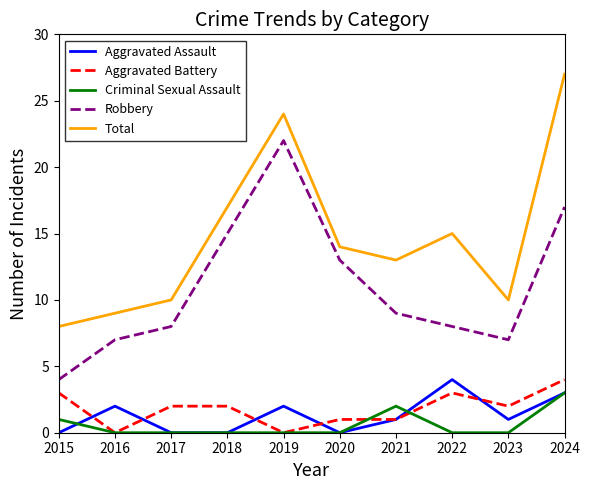

At which category is the sum across all series the highest?

2024